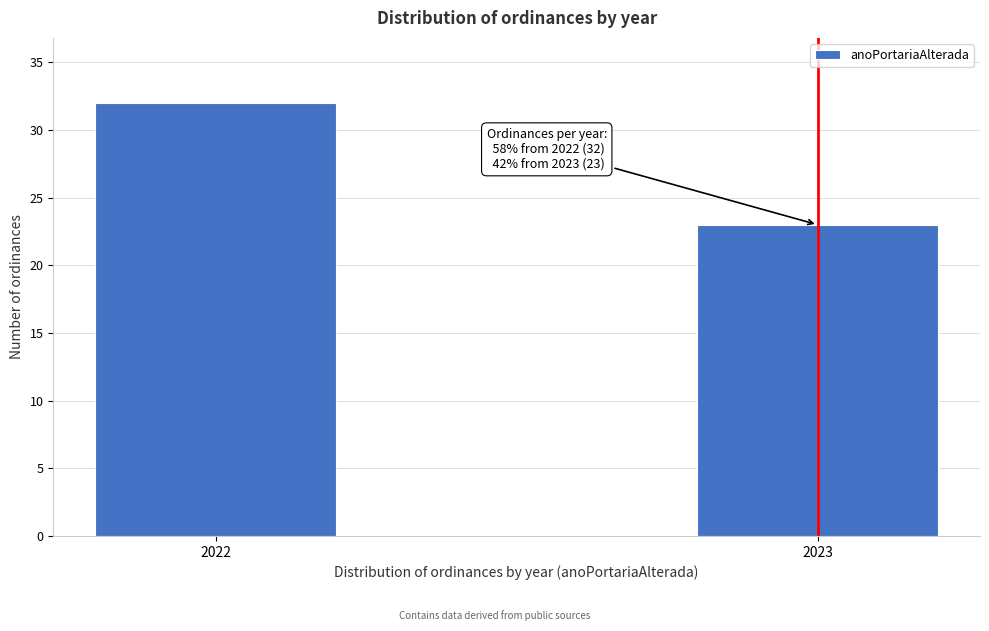

Reading left to right, what are all the values shown in this chart?

2022=32	2023=23